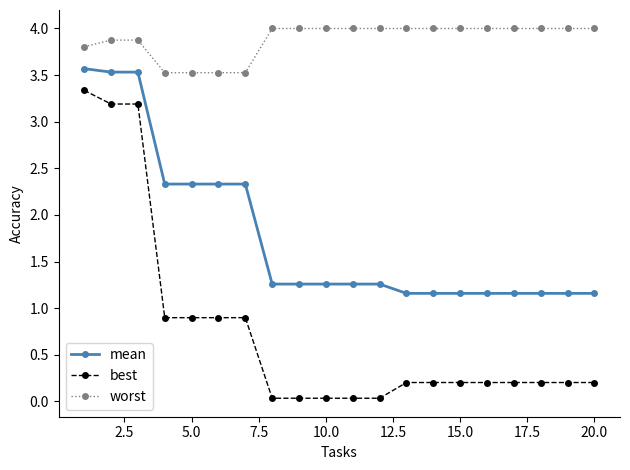

True or false: worst and mean cross at least once.

False